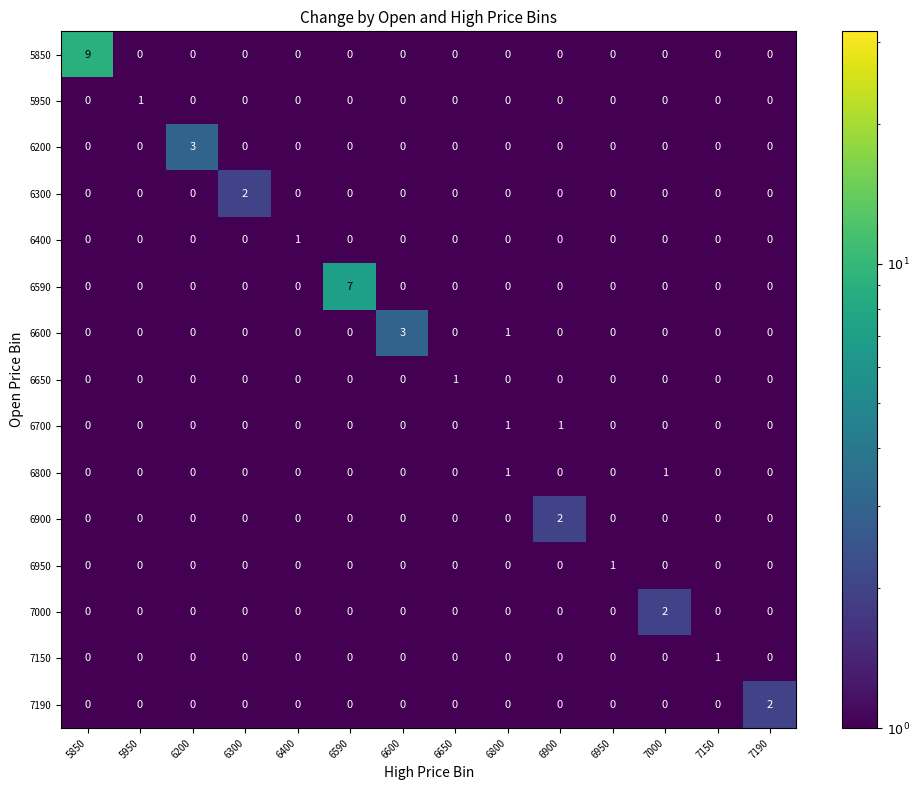

What is the difference between the maximum and minimum values in the 6200 series?

3